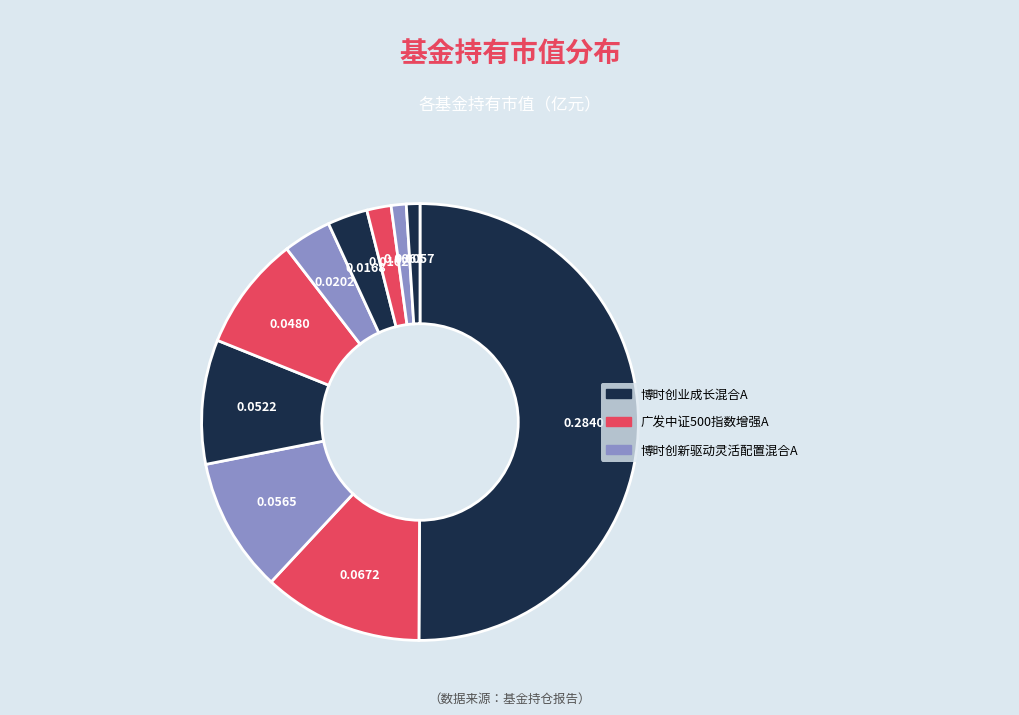

How many slices are in this pie chart?

10